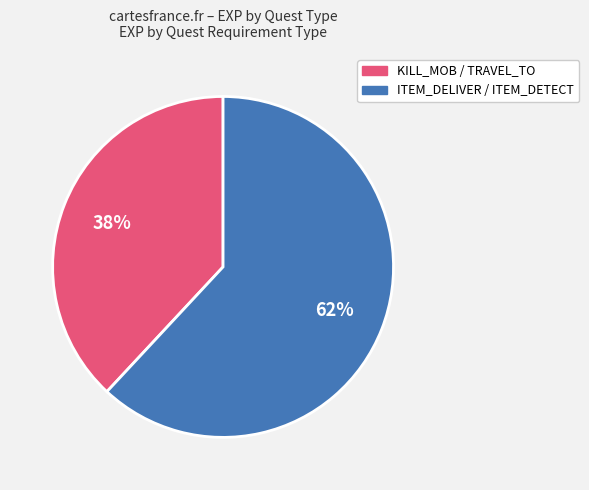

Is there any slice that represents more than half of the pie?

Yes